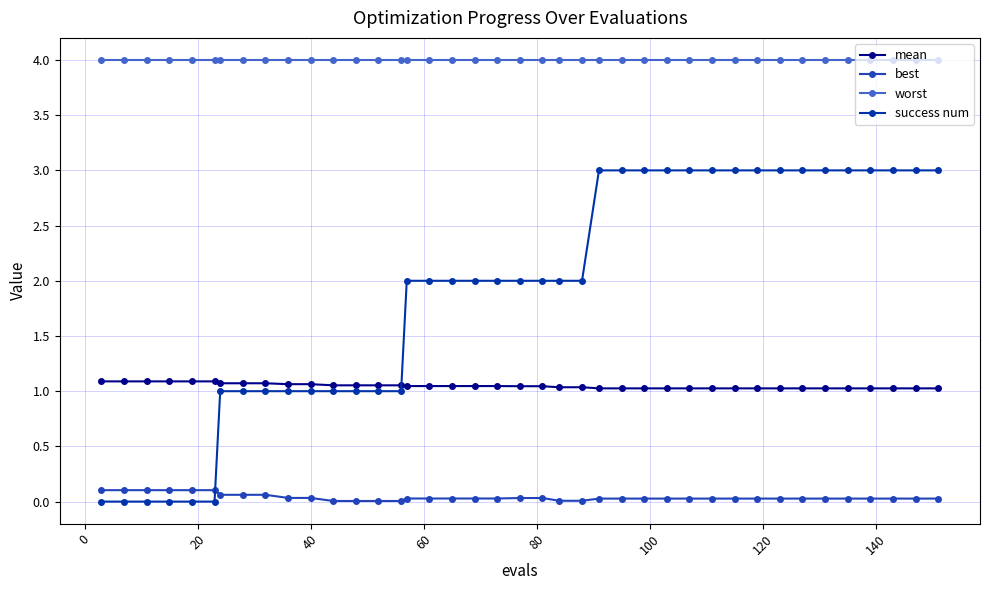

Which series has the largest total across all categories?

worst